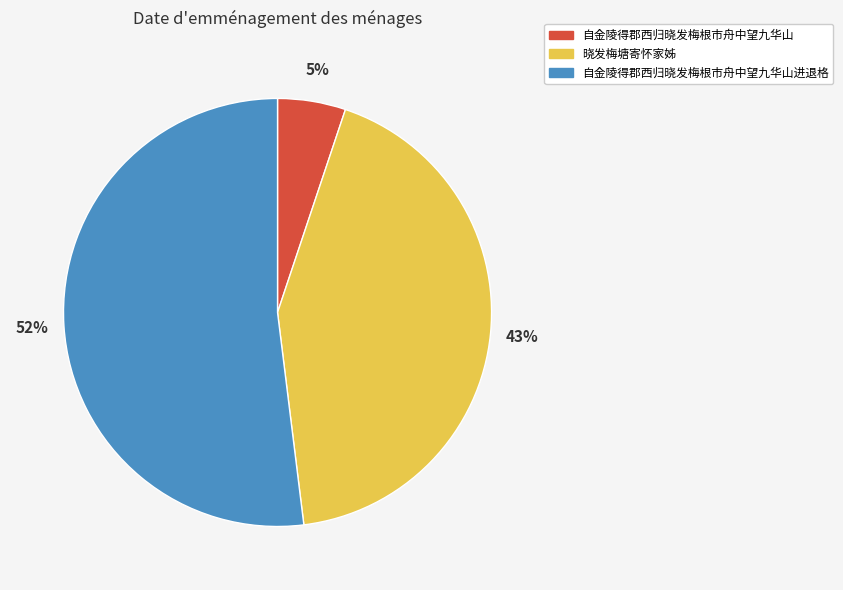

Is it true that 晓发梅塘寄怀家姊 is 56% of the pie?

False